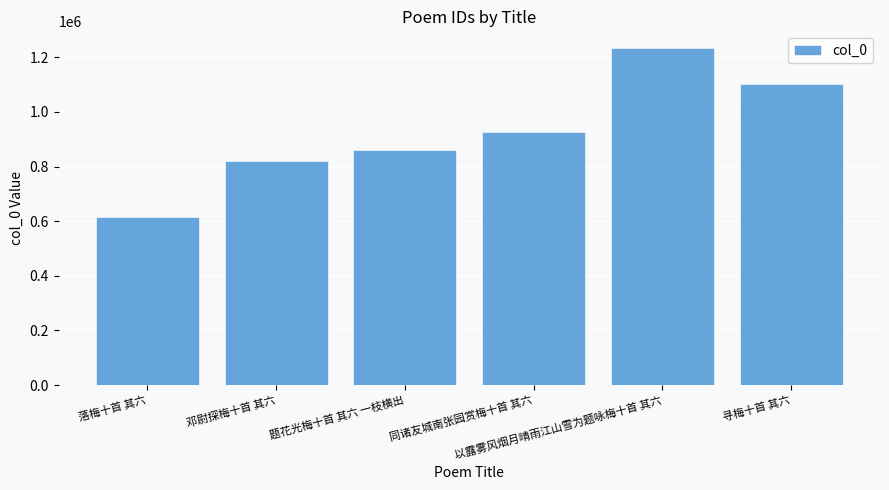

Rank the categories by value from lowest to highest.

落梅十首 其六, 邓尉探梅十首 其六, 题花光梅十首 其六 一枝横出, 同诸友城南张园赏梅十首 其六, 寻梅十首 其六, 以露雾风烟月晴雨江山雪为题咏梅十首 其六